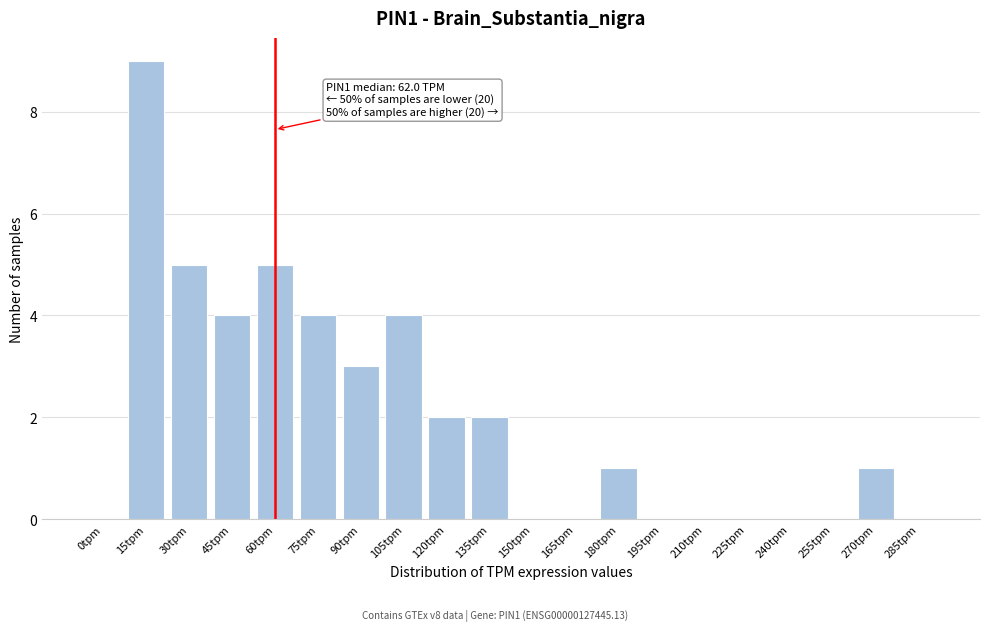

Reading left to right, what are all the values shown in this chart?

0tpm=0	15tpm=9	30tpm=5	45tpm=4	60tpm=5	75tpm=4	90tpm=3	105tpm=4	120tpm=2	135tpm=2	150tpm=0	165tpm=0	180tpm=1	195tpm=0	210tpm=0	225tpm=0	240tpm=0	255tpm=0	270tpm=1	285tpm=0